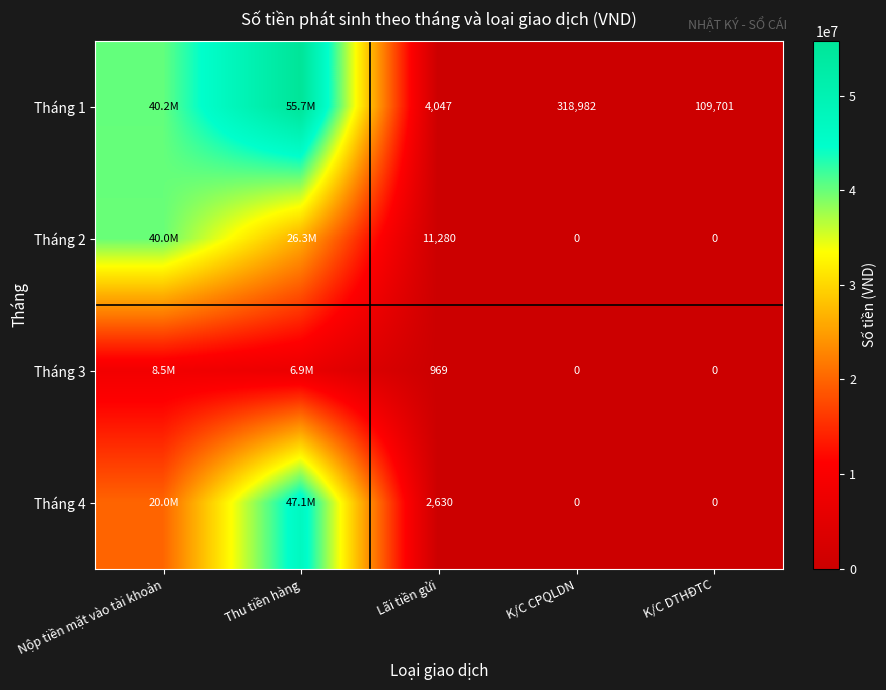

True or false: Tháng 1 has a value of 109701 at K/C DTHĐTC.

True